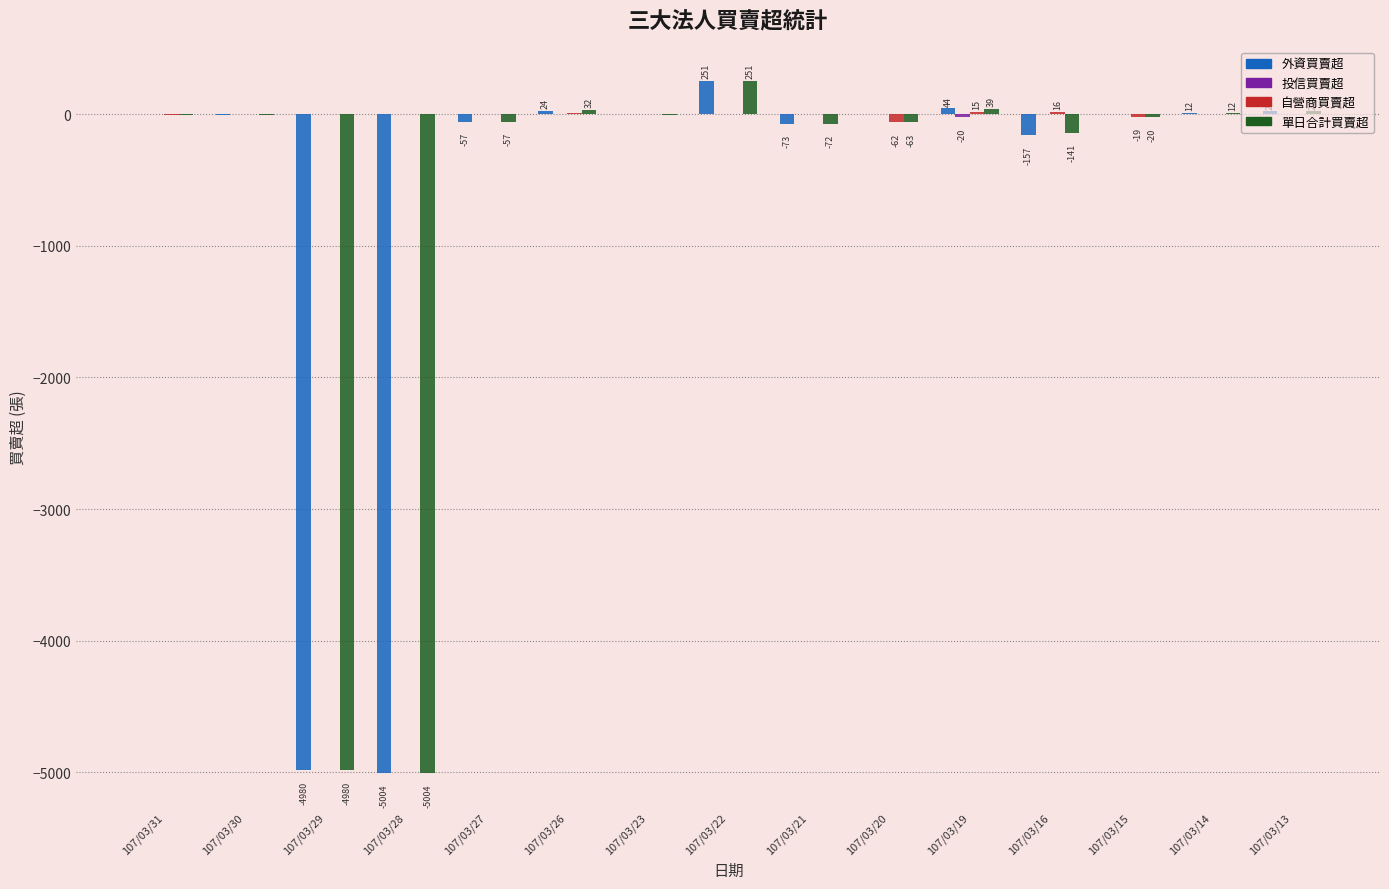

What is the sum of all 外資買賣超 values?

-9928